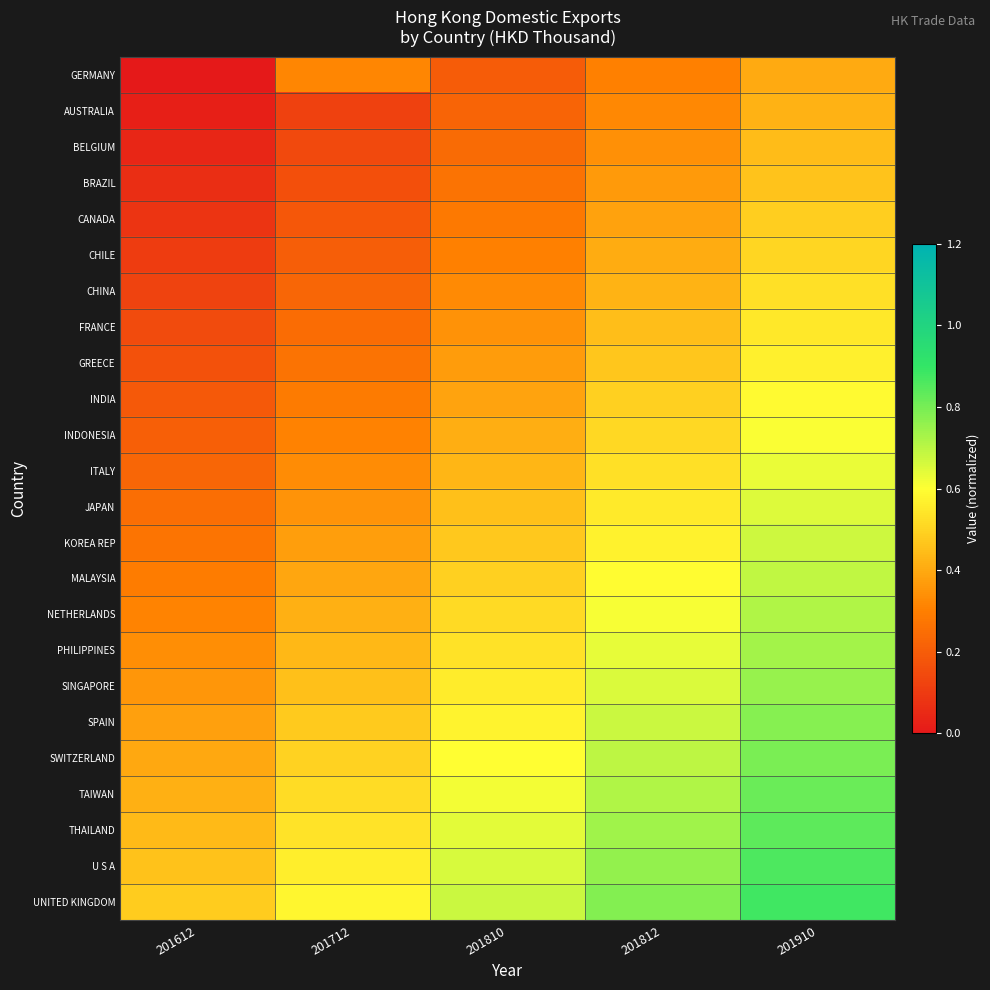

What is the total value across all series at 201910?

15.3